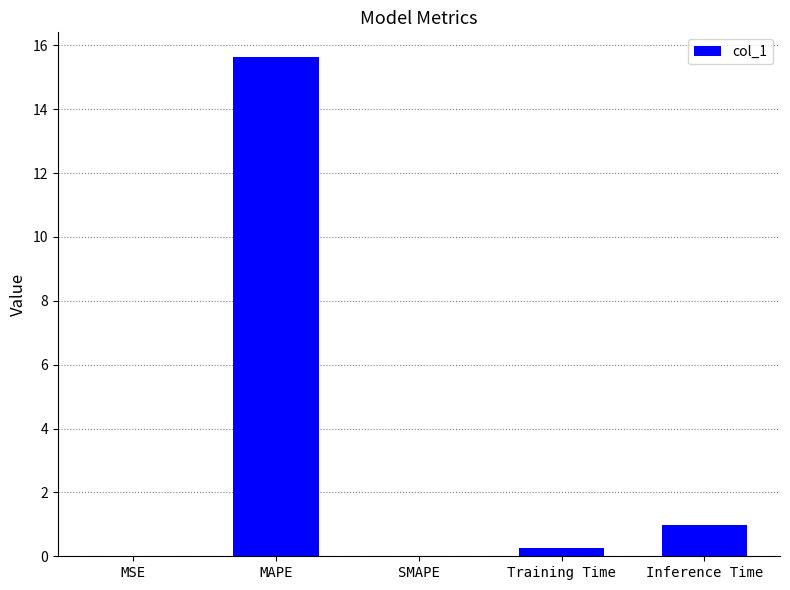

Where is the data nearest to the value 7?

Inference Time